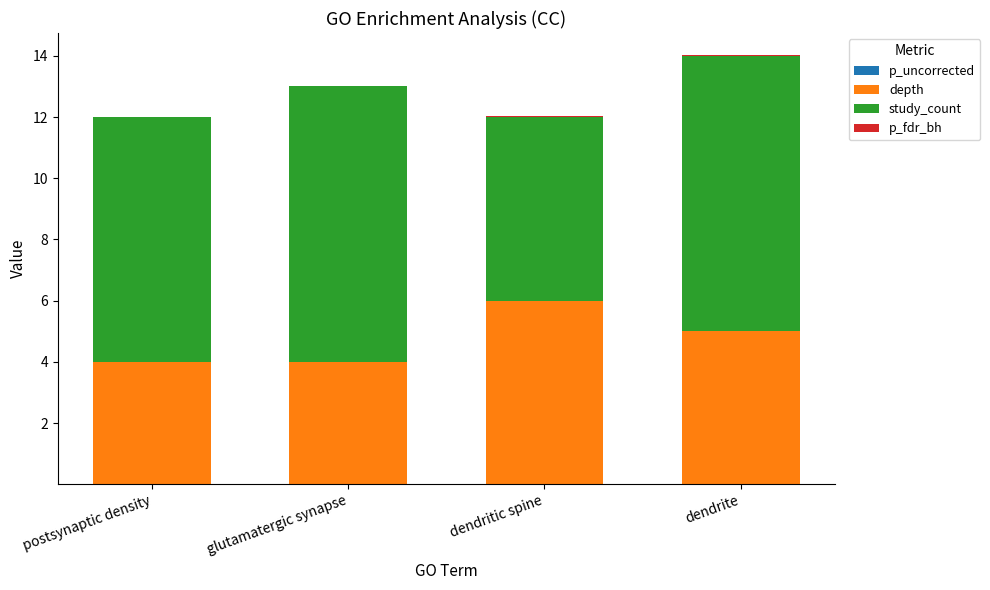

Are the bars horizontal?

No